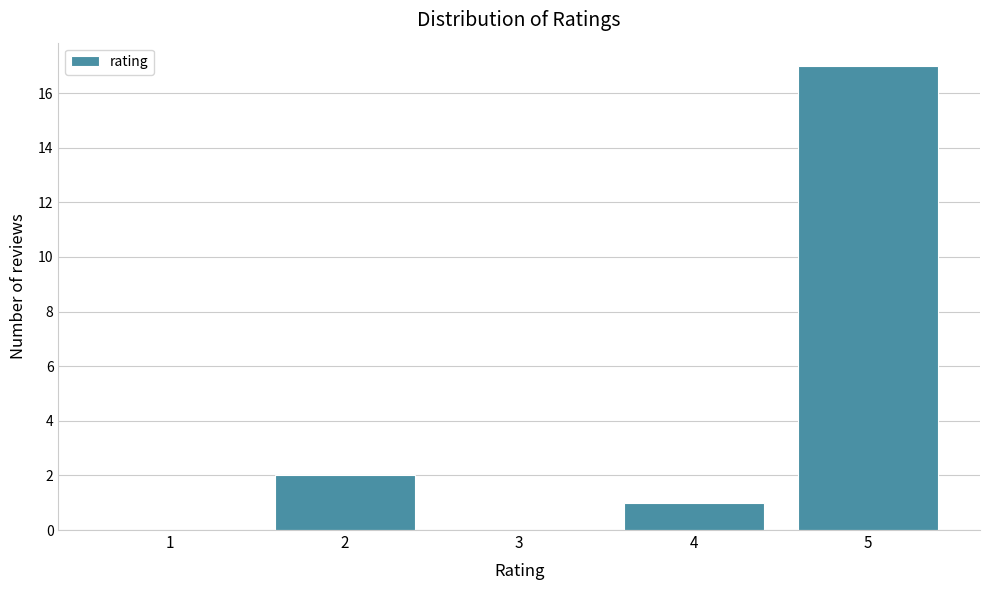

Reading left to right, transcribe this chart: for each bar, give the range it covers on the x-axis and its height. The values are not printed on the chart, so give them approximately, as read against the axis.

0.5 to 1.5: 0
1.5 to 2.5: 2
2.5 to 3.5: 0
3.5 to 4.5: 1
4.5 to 5.5: 17